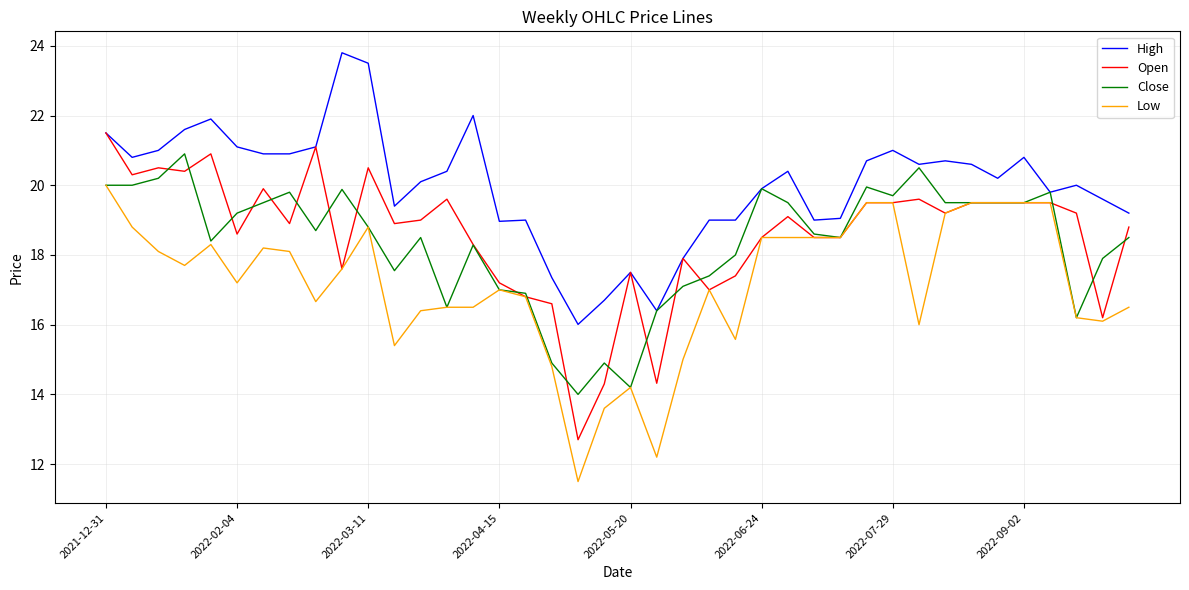

Which series has the largest total across all categories?

High